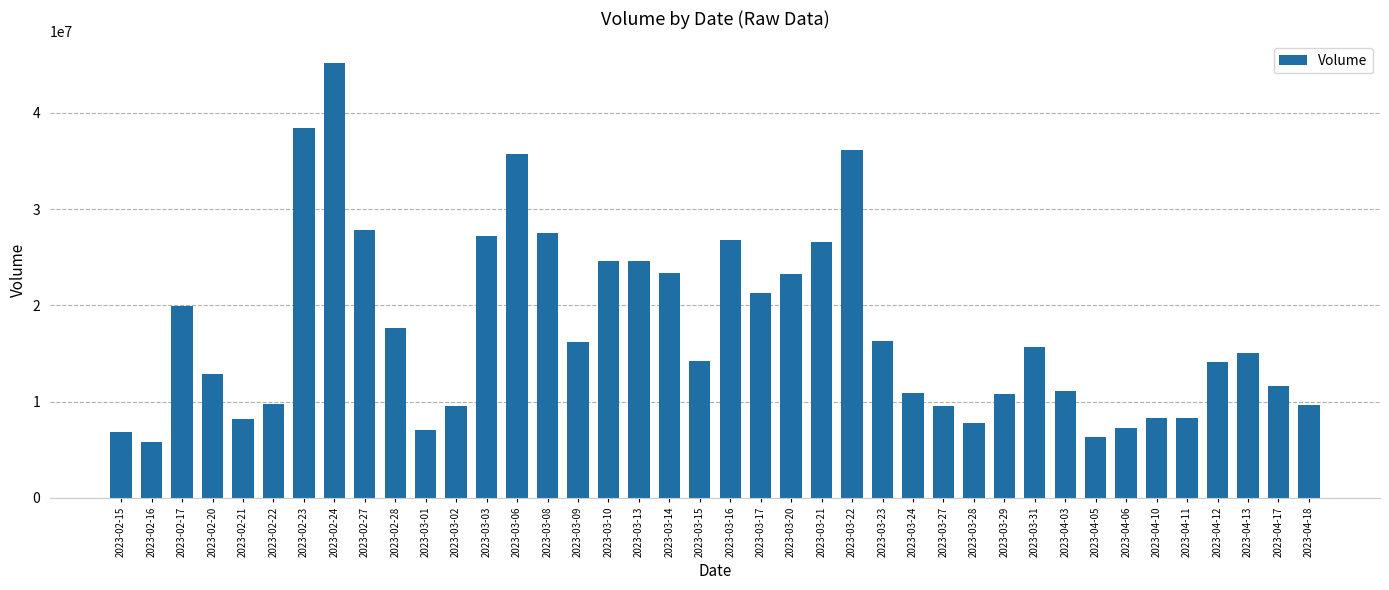

The value at 2023-04-13 is 4040157. True or false?

False